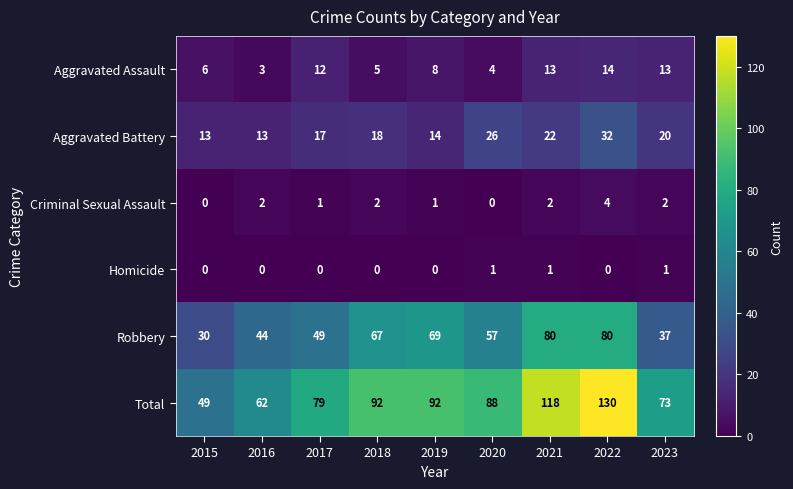

How many categories are shown in the chart?

9